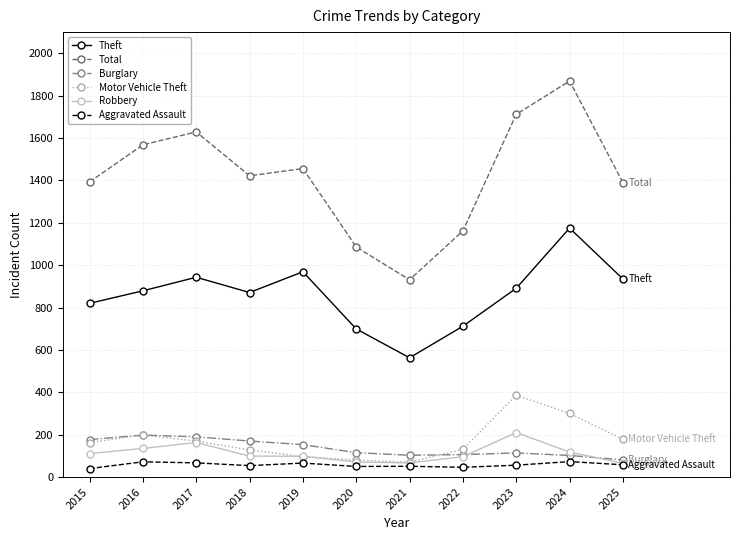

True or false: Motor Vehicle Theft and Burglary intersect in this chart.

True